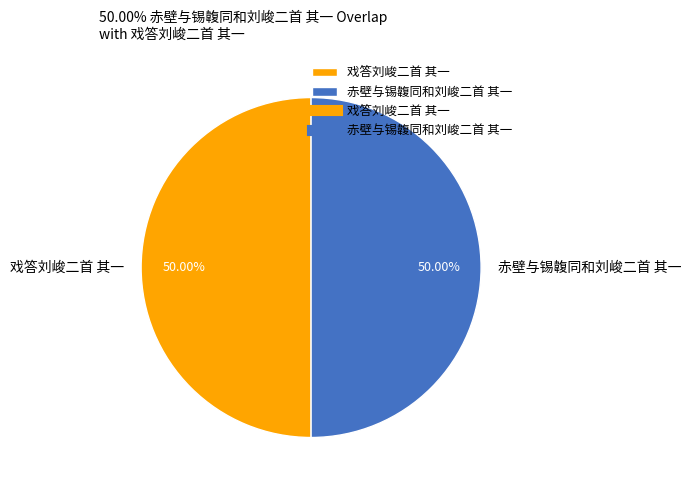

To the nearest percent, what percentage of the pie is 戏答刘峻二首 其一?

50%